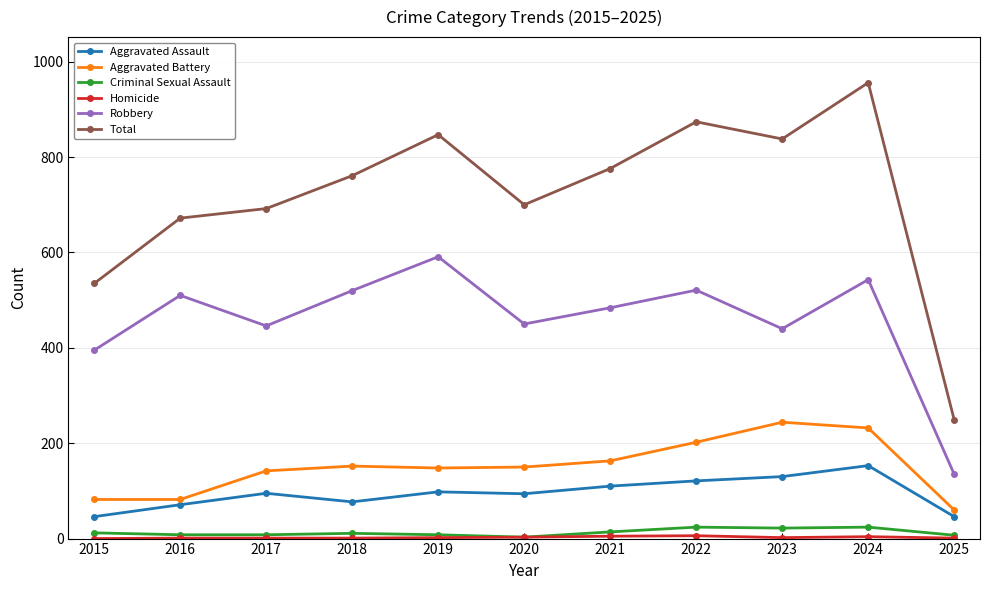

True or false: Robbery and Criminal Sexual Assault intersect in this chart.

False